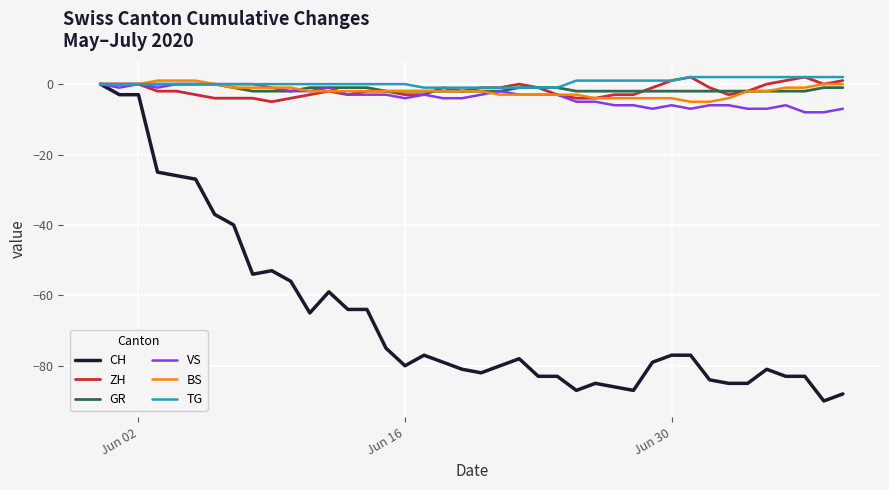

Which series has the widest spread of values?

CH